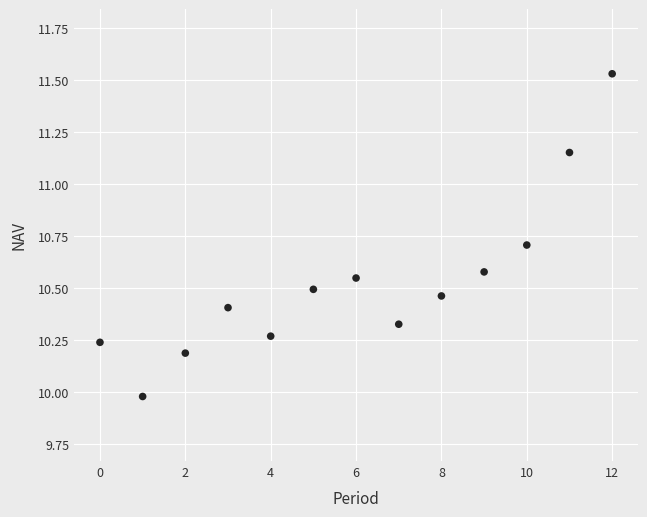

What is the range of Y values (max minus min)?

1.6